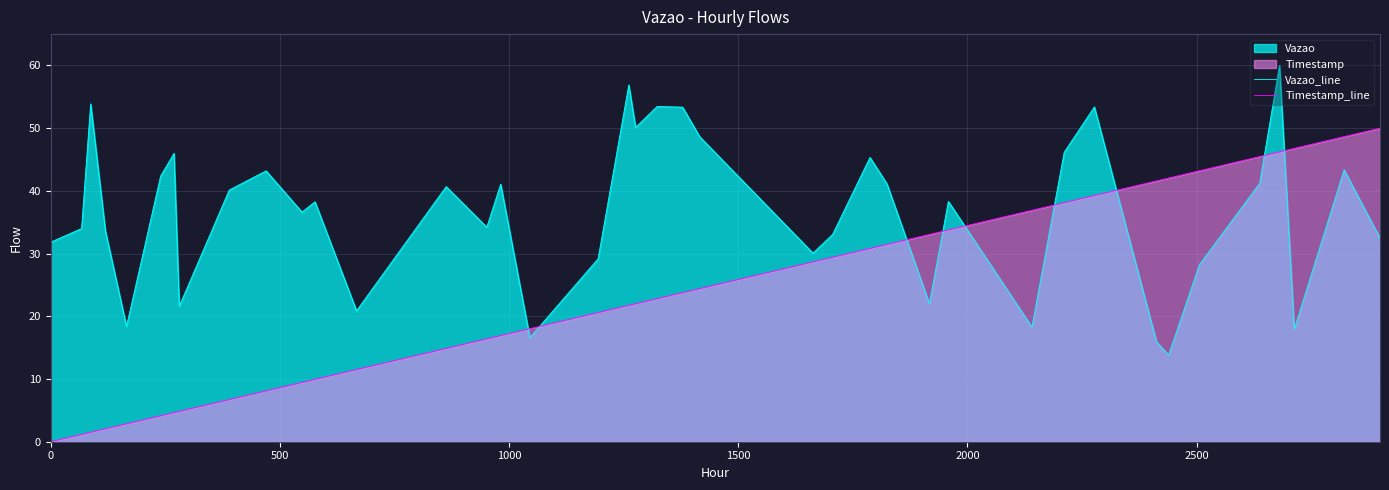

Which series has the largest range (max minus min)?

Timestamp_line